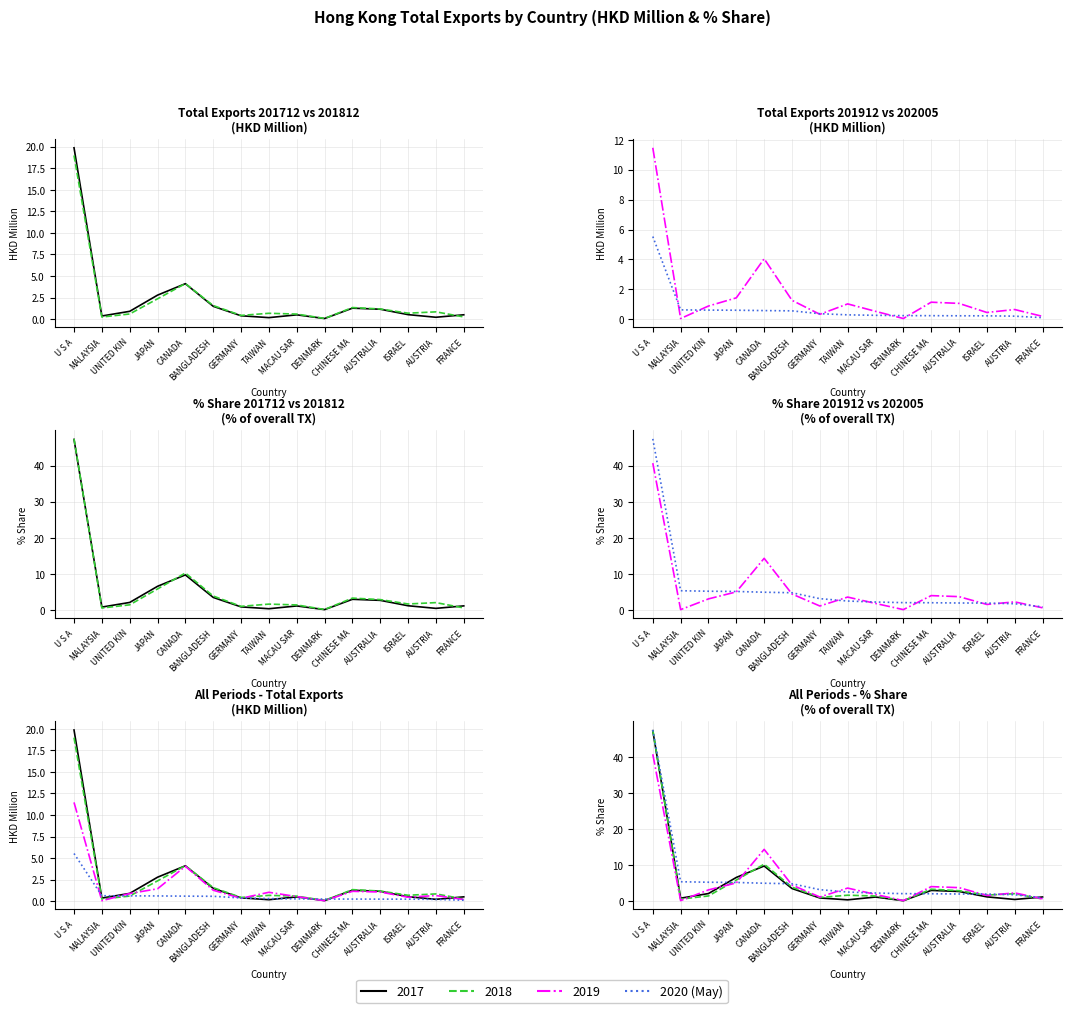

What is the maximum value shown in the chart?

47.4